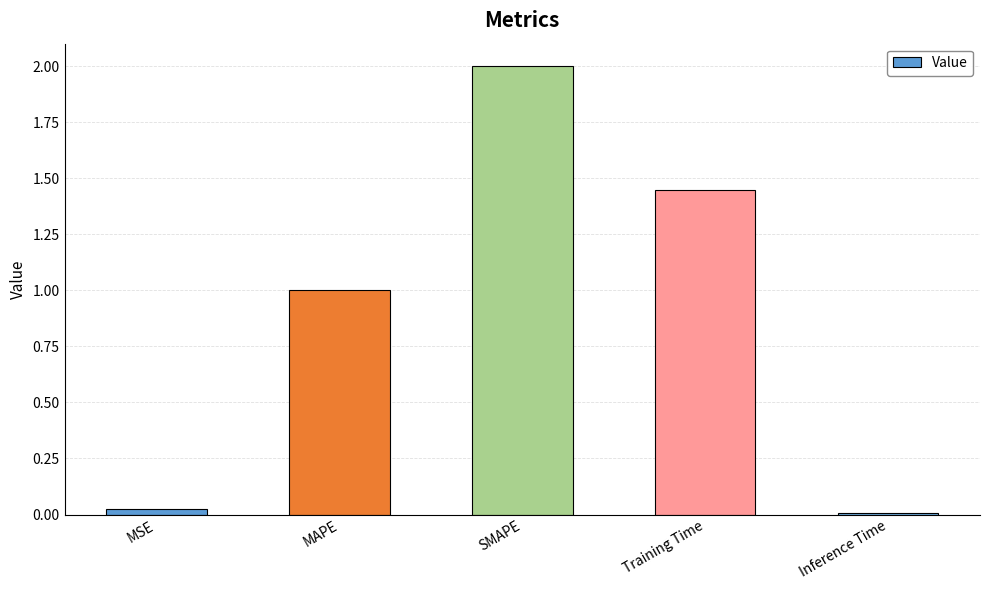

What is the average value?

0.9